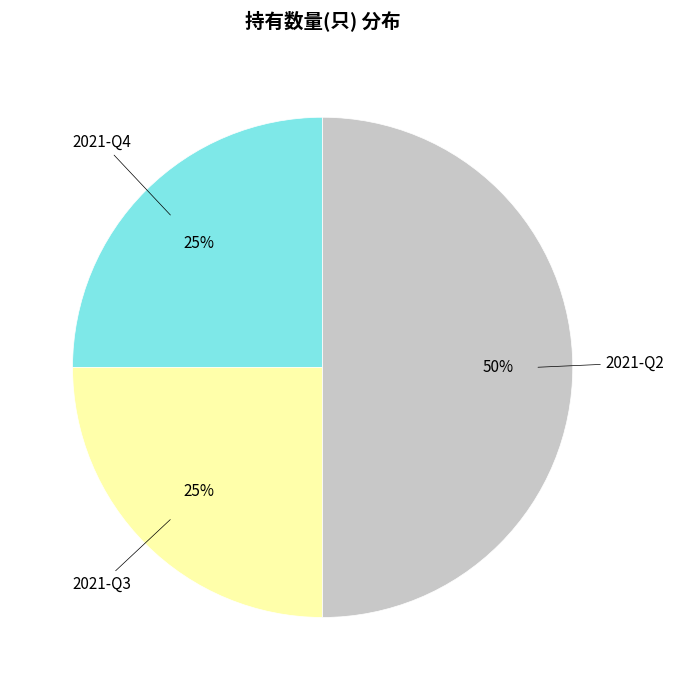

To the nearest percent, what is the average slice percentage?

33%